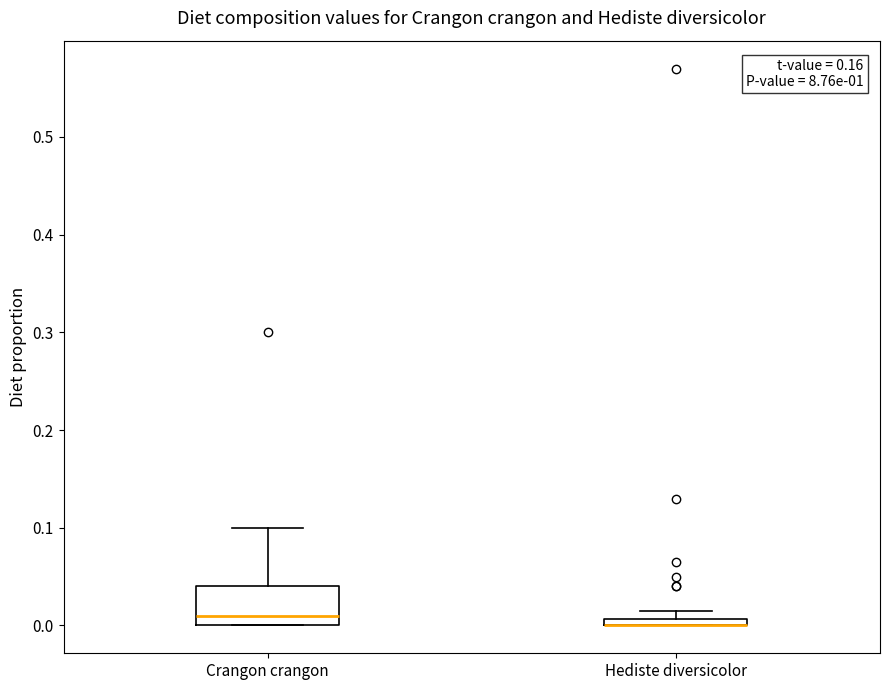

Comparing the boxes themselves (not the whiskers), which one is the tallest?

Crangon crangon